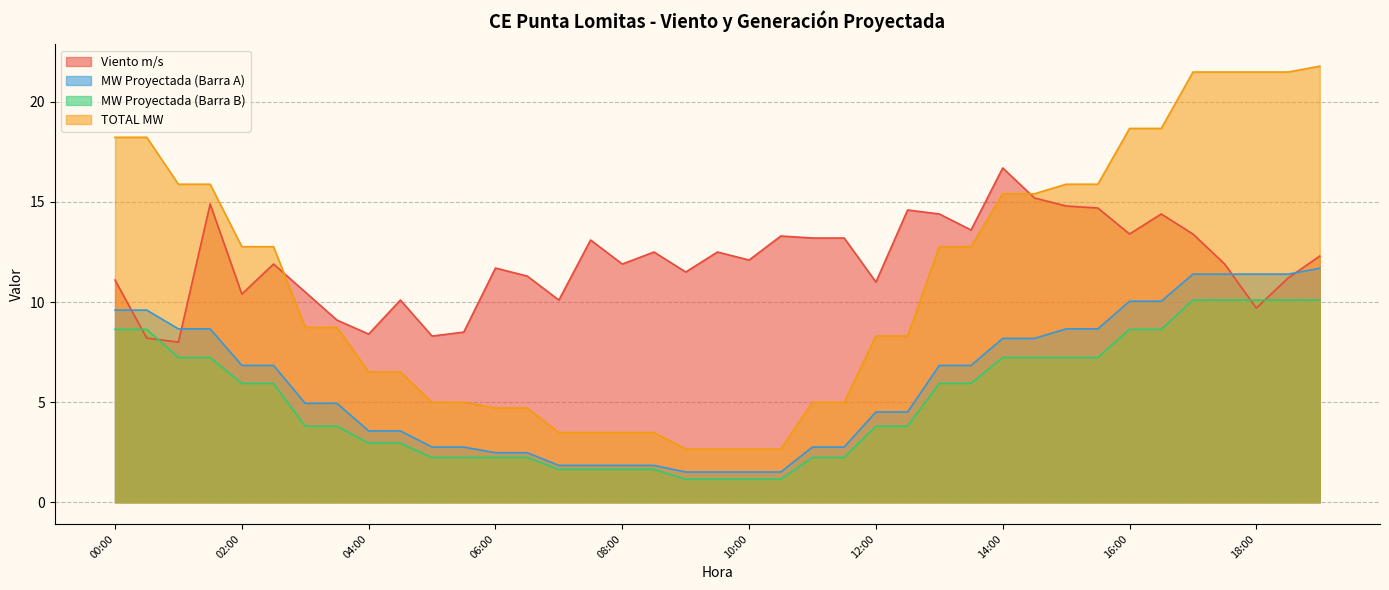

What is the value of the TOTAL MW point at the 29th from the left?

15.4